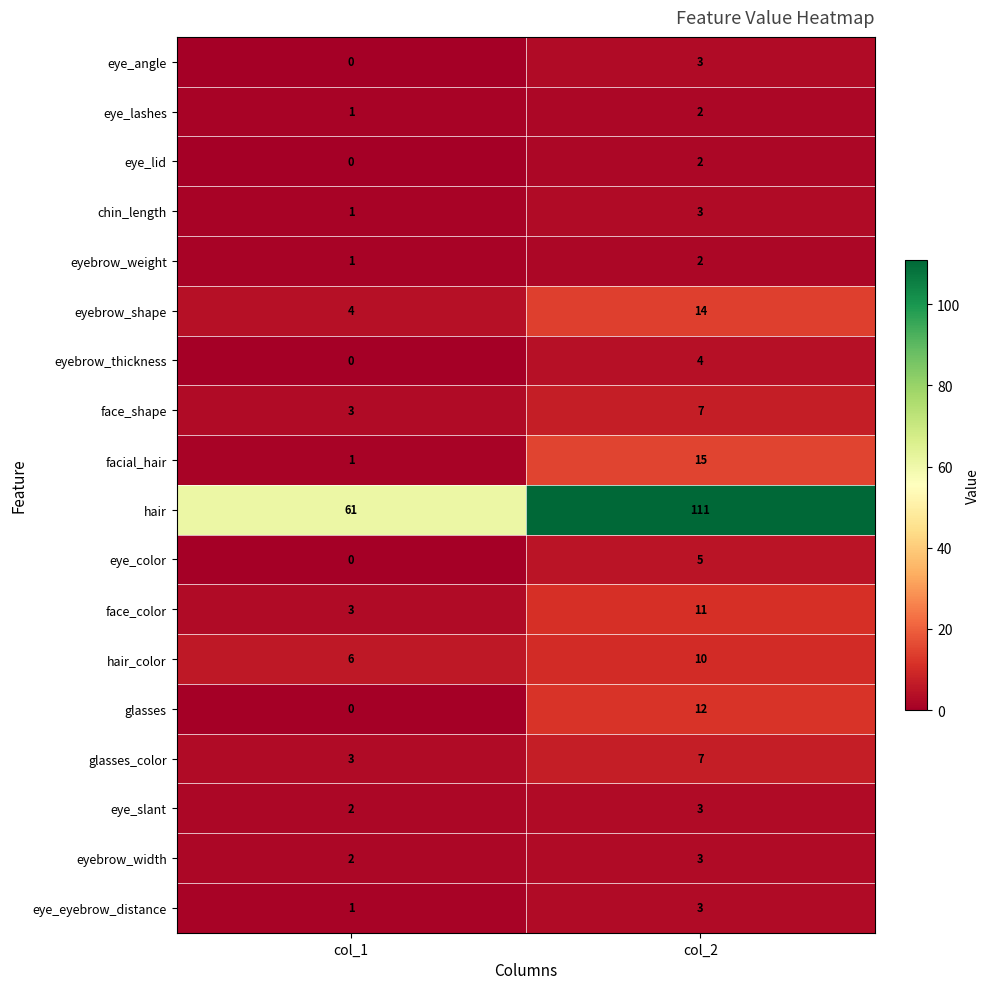

The value of hair at col_1 is 61. True or false?

True